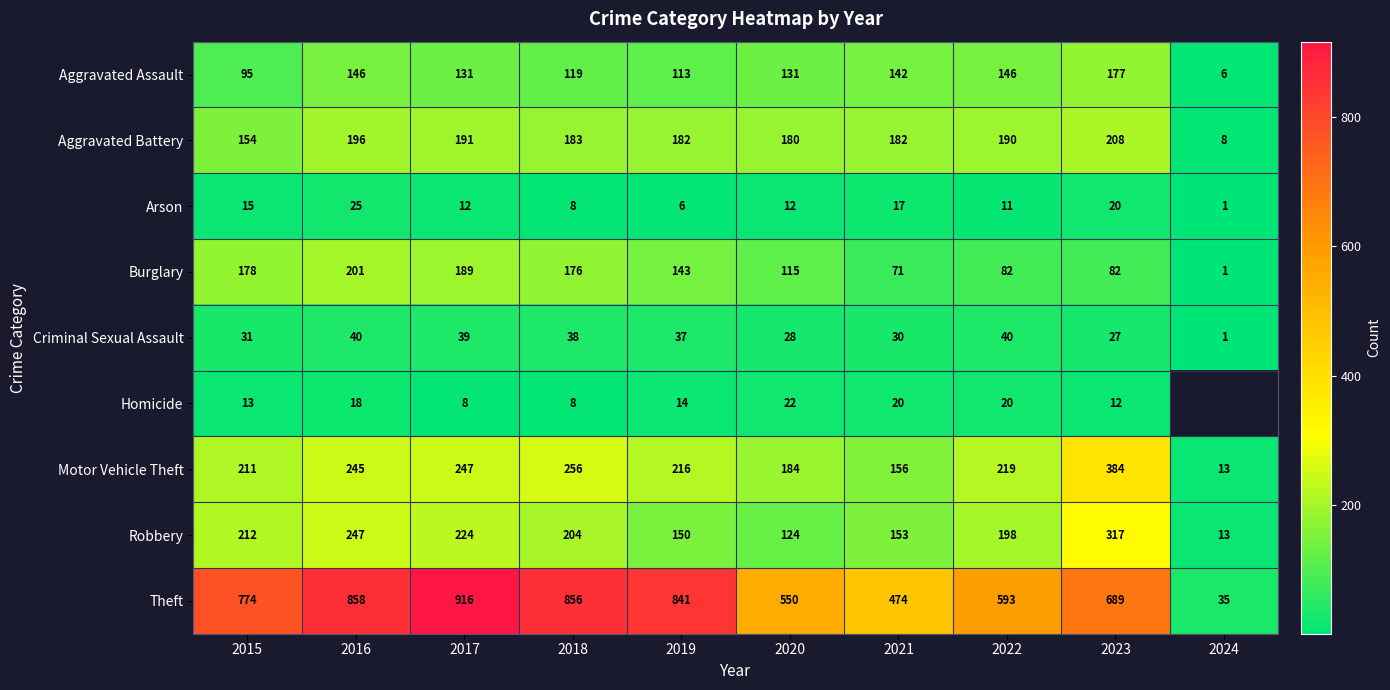

At how many categories does at least one series exceed 304?

9